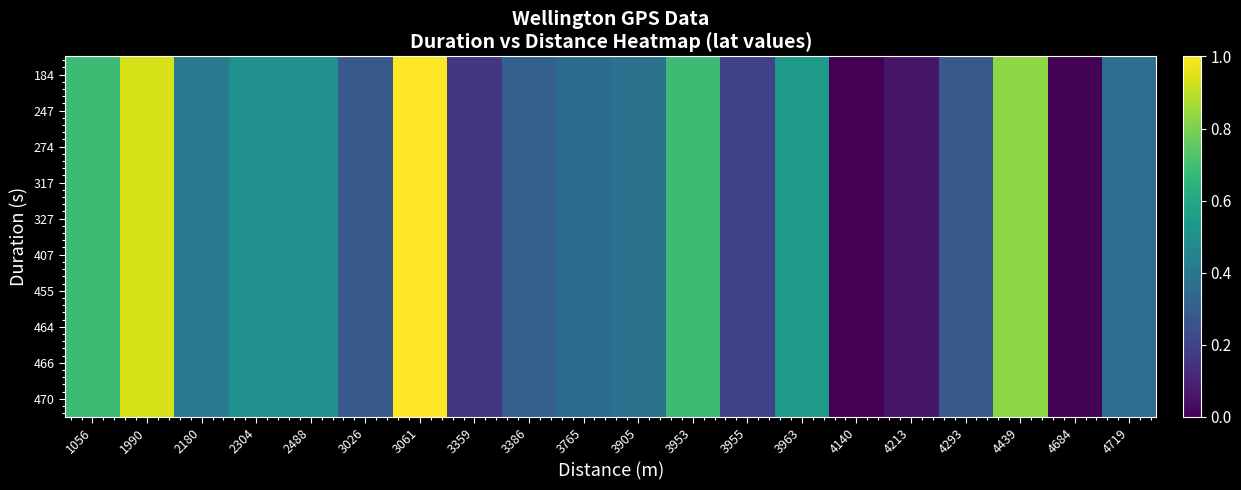

Which label corresponds to the largest value in the chart?

3061